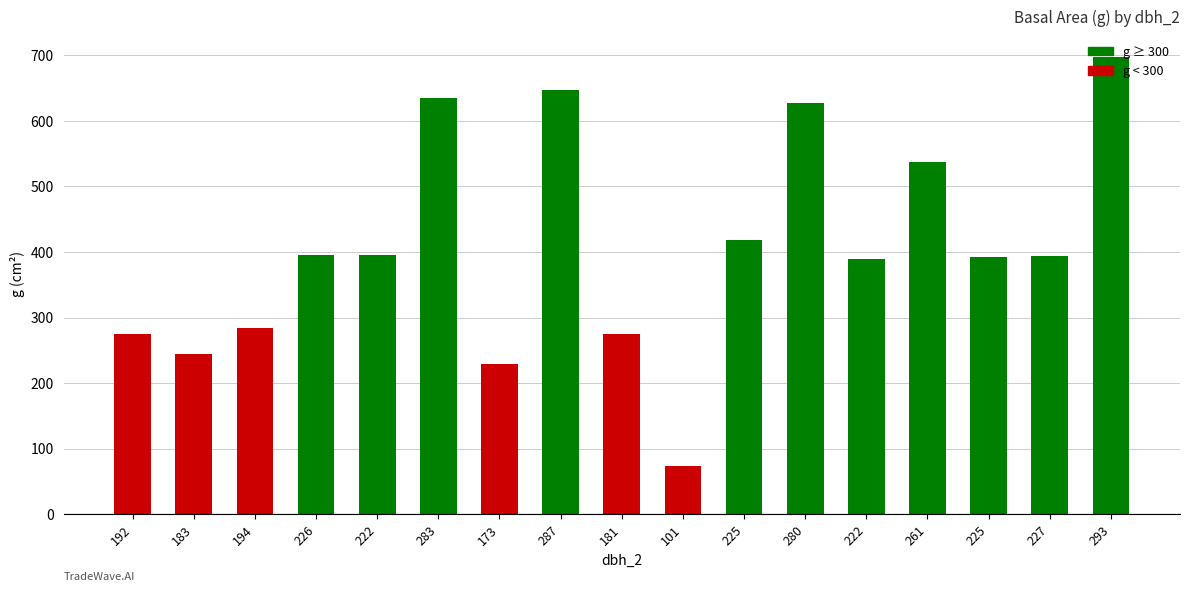

List the labels in order of value, largest first.

293, 287, 283, 280, 261, 225, 226, 222, 227, 225, 222, 194, 192, 181, 183, 173, 101